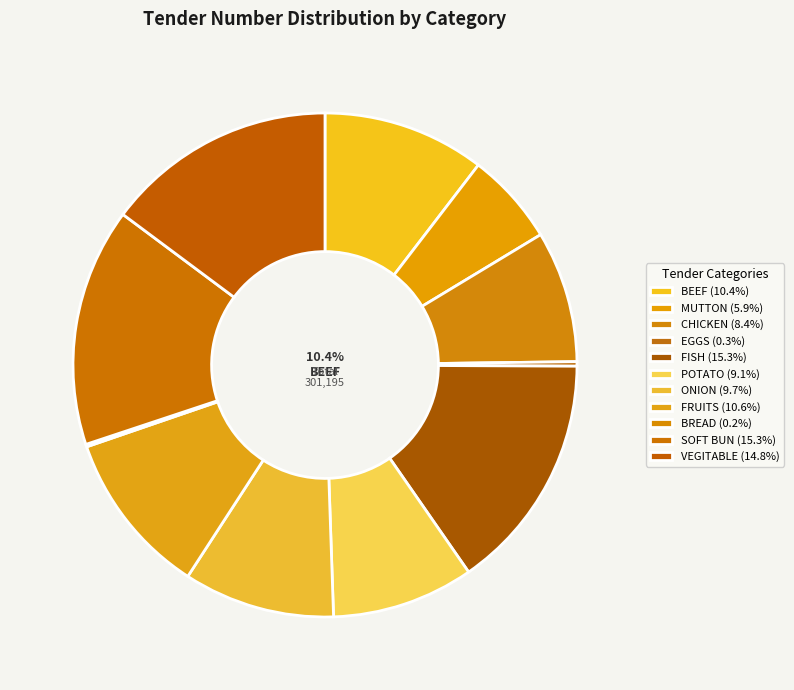

Between ONION and SOFT BUN, which is larger?

SOFT BUN